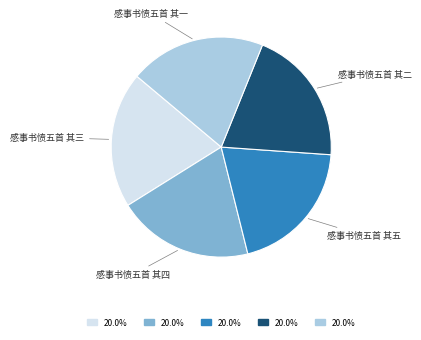

Combined, do 感事书愤五首 其三 and 感事书愤五首 其二 account for over 50%?

No